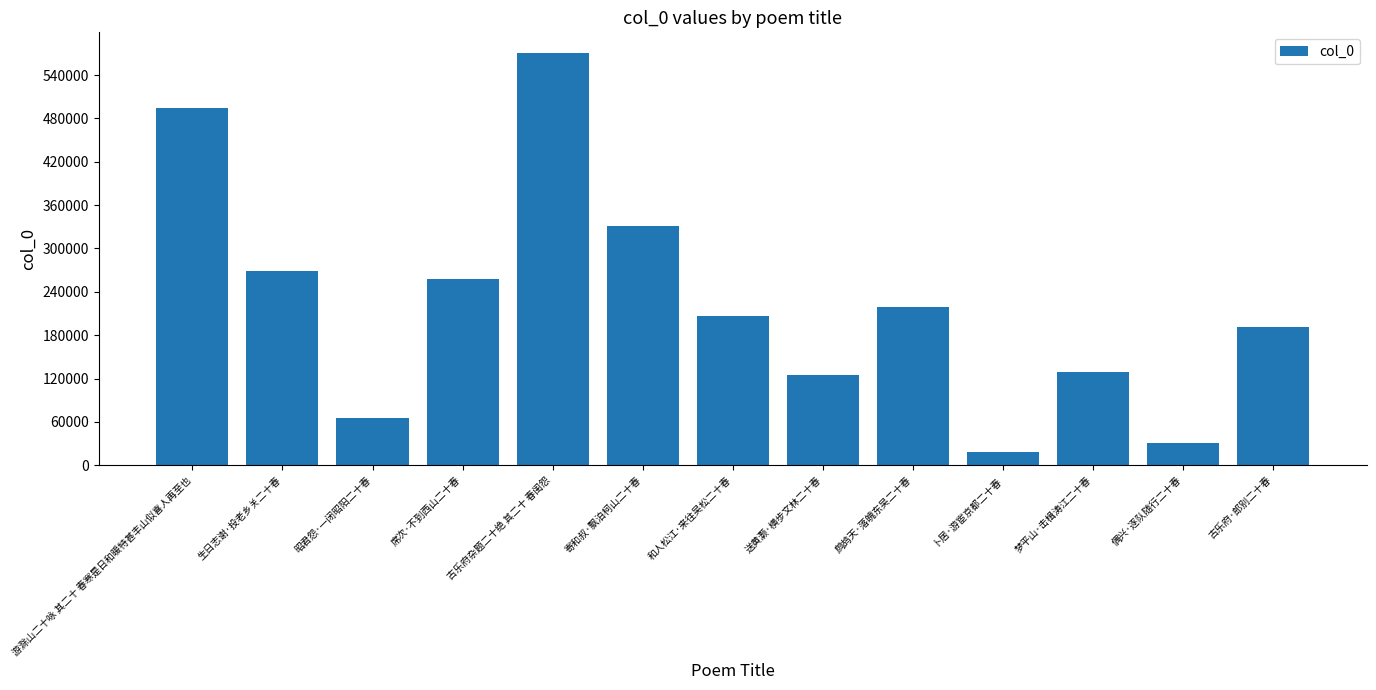

The chart shows a value of 190713 at 古乐府·郎别二十春. True or false?

True